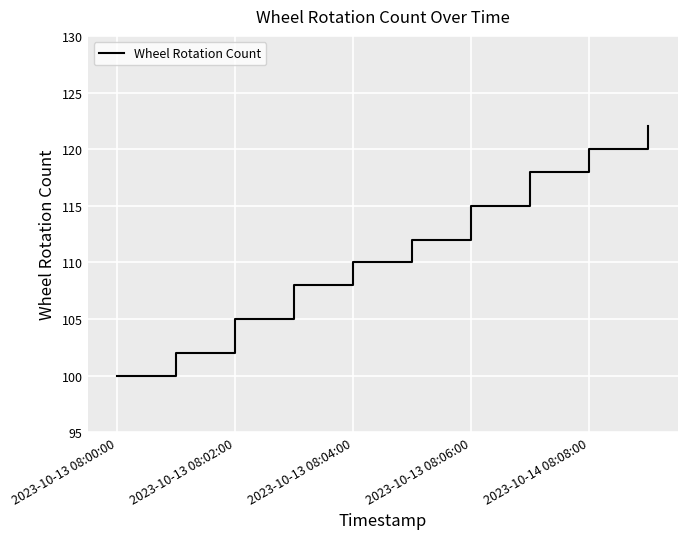

What is the smallest value displayed?

100